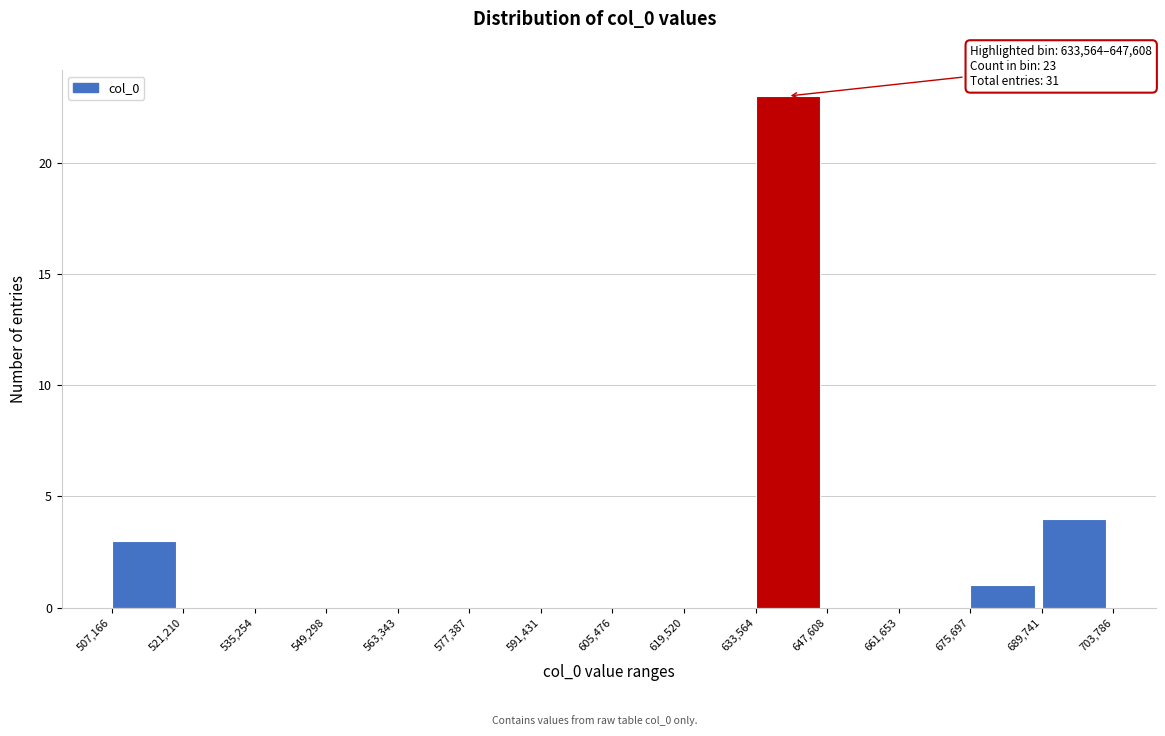

Which range on the x-axis has the tallest bar?

633,564 to 647,608